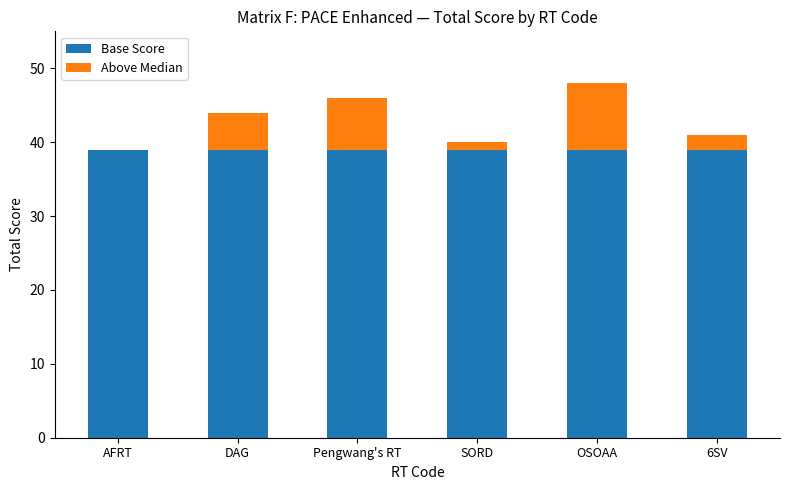

The Base Score series shows 39 at Pengwang's RT. True or false?

True